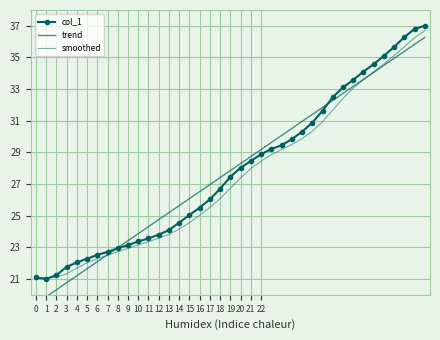

What are all the series names shown in the legend?

col_1, trend, smoothed